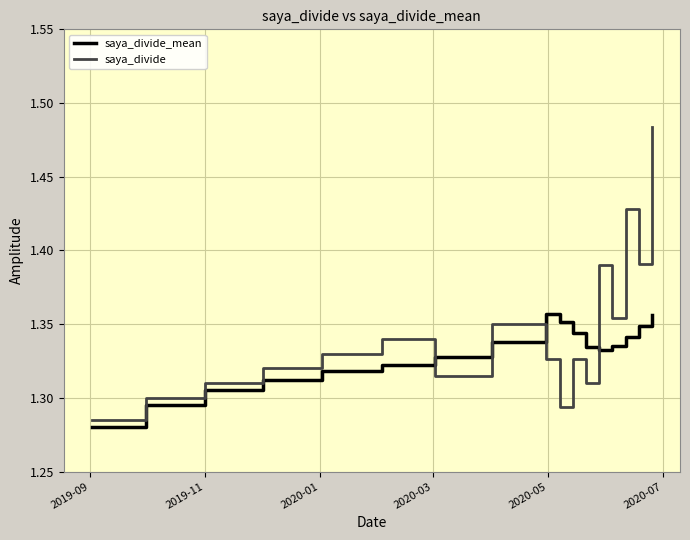

Which series has the largest range (max minus min)?

saya_divide